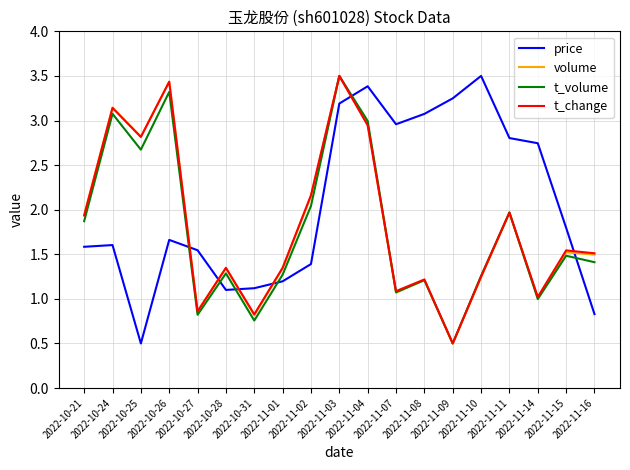

Which series has the largest total across all categories?

price